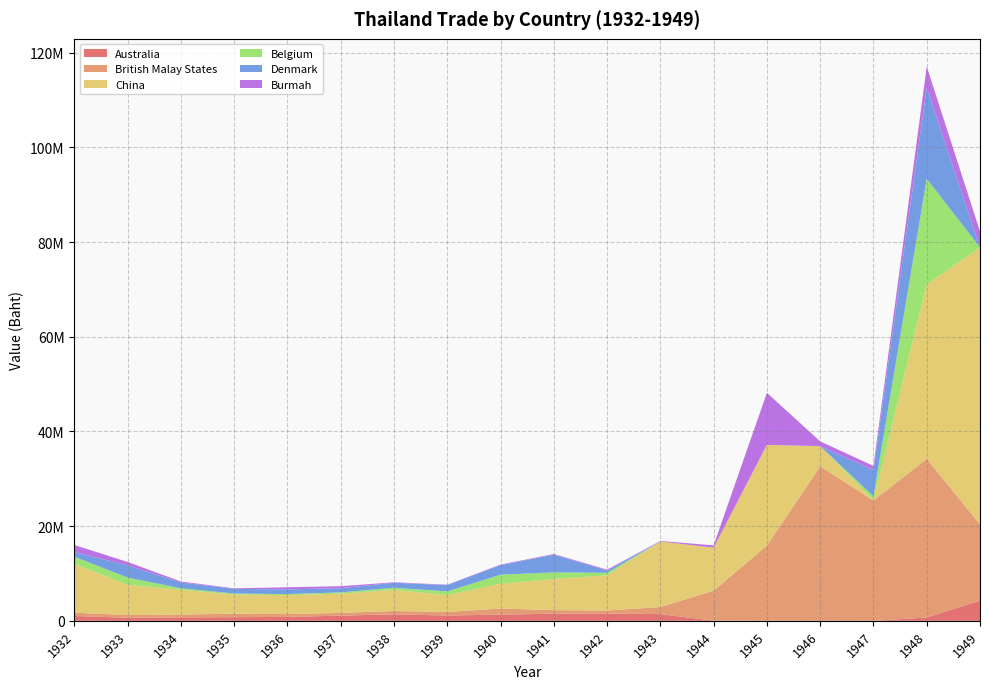

Reading left to right, transcribe all the data shown in this chart.

Australia: 1932=1023208	1933=648417	1934=741386	1935=769350	1936=824736	1937=1094621	1938=1371245	1939=1121122	1940=1319077	1941=1491283	1942=1534974	1943=1416473	1944=27330	1945=77	1946=0	1947=0	1948=705848	1949=4286504
British Malay States: 1932=689674	1933=573380	1934=573489	1935=749089	1936=595650	1937=581999	1938=700663	1939=752292	1940=1272388	1941=772782	1942=645360	1943=1497899	1944=6318867	1945=15903121	1946=32600002	1947=25409411	1948=33498684	1949=16082140
China: 1932=10335523	1933=6391103	1934=5256298	1935=4042274	1936=3994766	1937=4064563	1938=4447620	1939=3585738	1940=5242810	1941=6597137	1942=7425377	1943=13836930	1944=9105813	1945=21255797	1946=4292840	1947=23943	1948=36834340	1949=58489123
Belgium: 1932=1495339	1933=1529831	1934=301369	1935=203689	1936=233638	1937=262753	1938=460847	1939=766971	1940=1911518	1941=1366108	1942=543986	1943=171	1944=450	1945=0	1946=0	1947=880958	1948=22346042	1949=0
Denmark: 1932=961852	1933=2579237	1934=1229206	1935=977291	1936=995060	1937=880444	1938=1060152	1939=1308809	1940=2009466	1941=3743240	1942=476358	1943=1787	1944=0	1945=0	1946=0	1947=5524363	1948=19211731	1949=0
Burmah: 1932=1508079	1933=709453	1934=198499	1935=118411	1936=442230	1937=426332	1938=98647	1939=96191	1940=122265	1941=137077	1942=184651	1943=114456	1944=477094	1945=10995674	1946=1008499	1947=871142	1948=4466956	1949=3376098